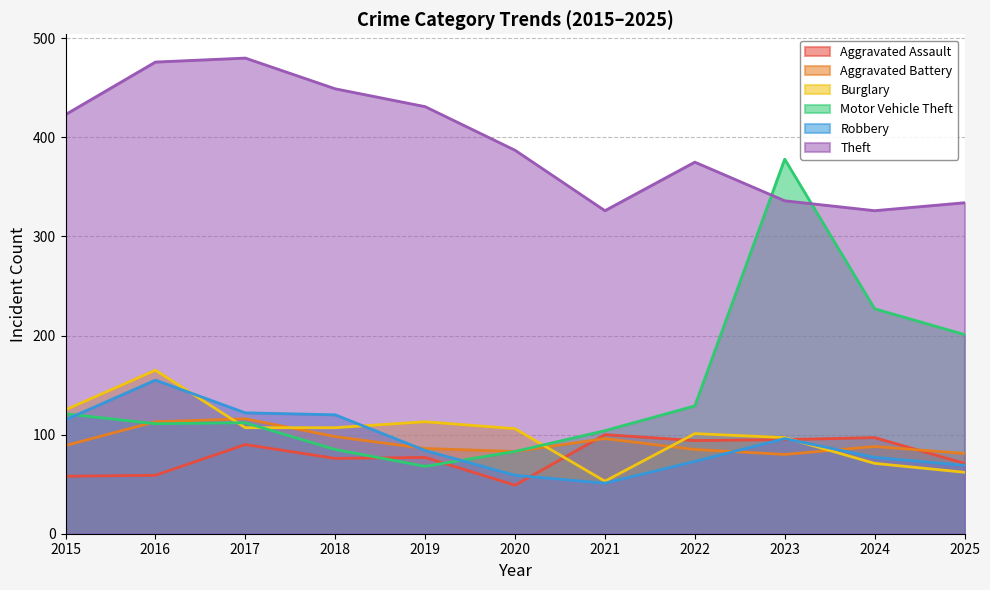

How many interior local valleys does the Burglary series have?

1